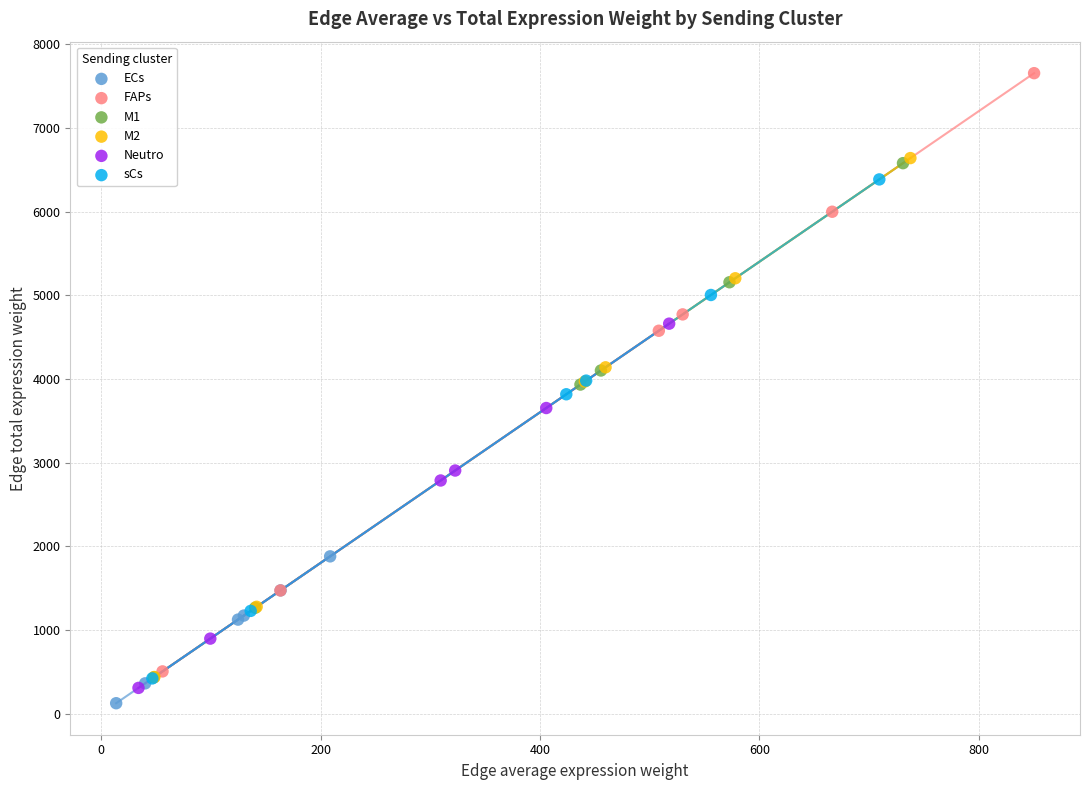

Which series reaches the maximum Y coordinate?

FAPs